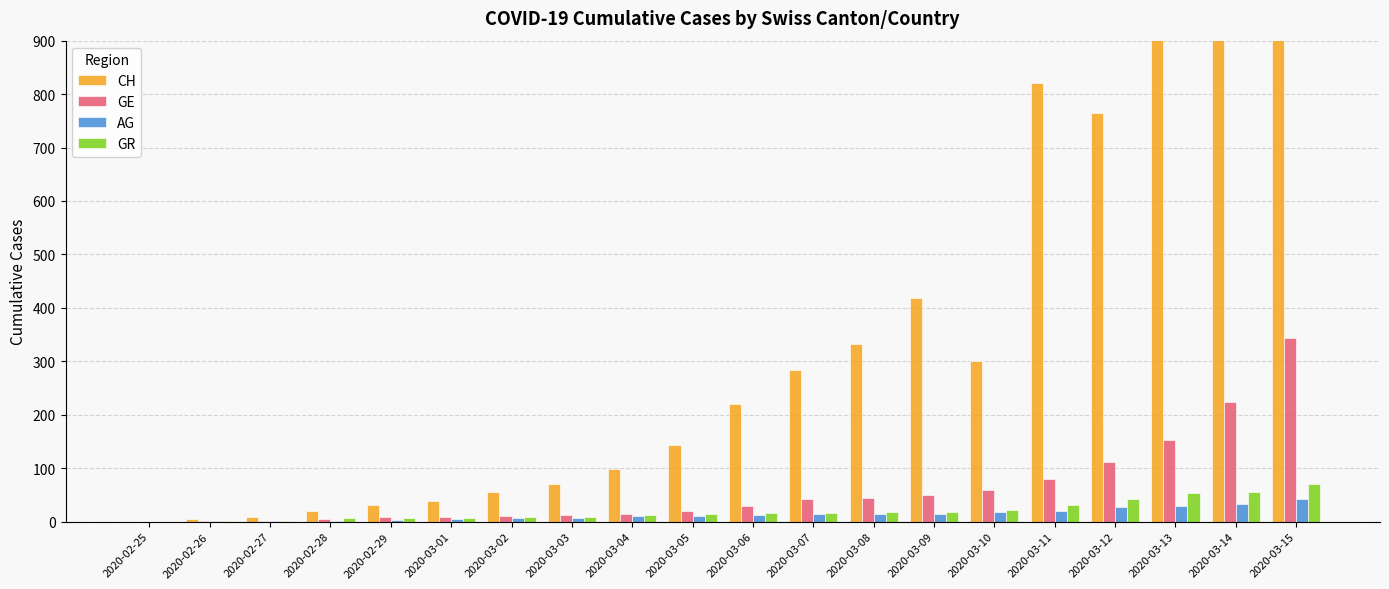

Which category has the highest value in the GE series?

2020-03-15